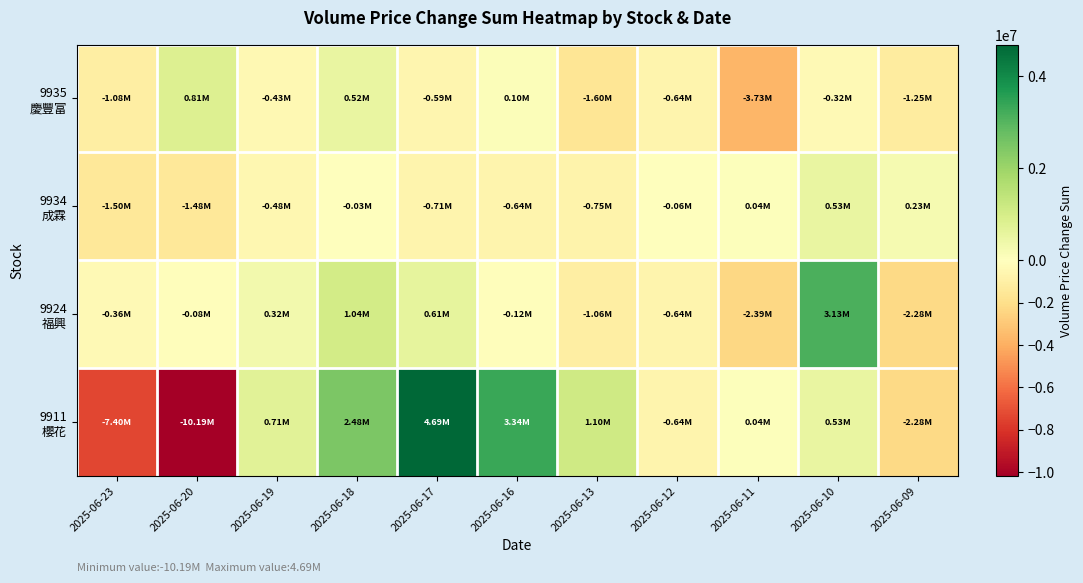

Rank the series by their maximum value, from highest to lowest.

9911 櫻花, 9924 福興, 9935 慶豐富, 9934 成霖